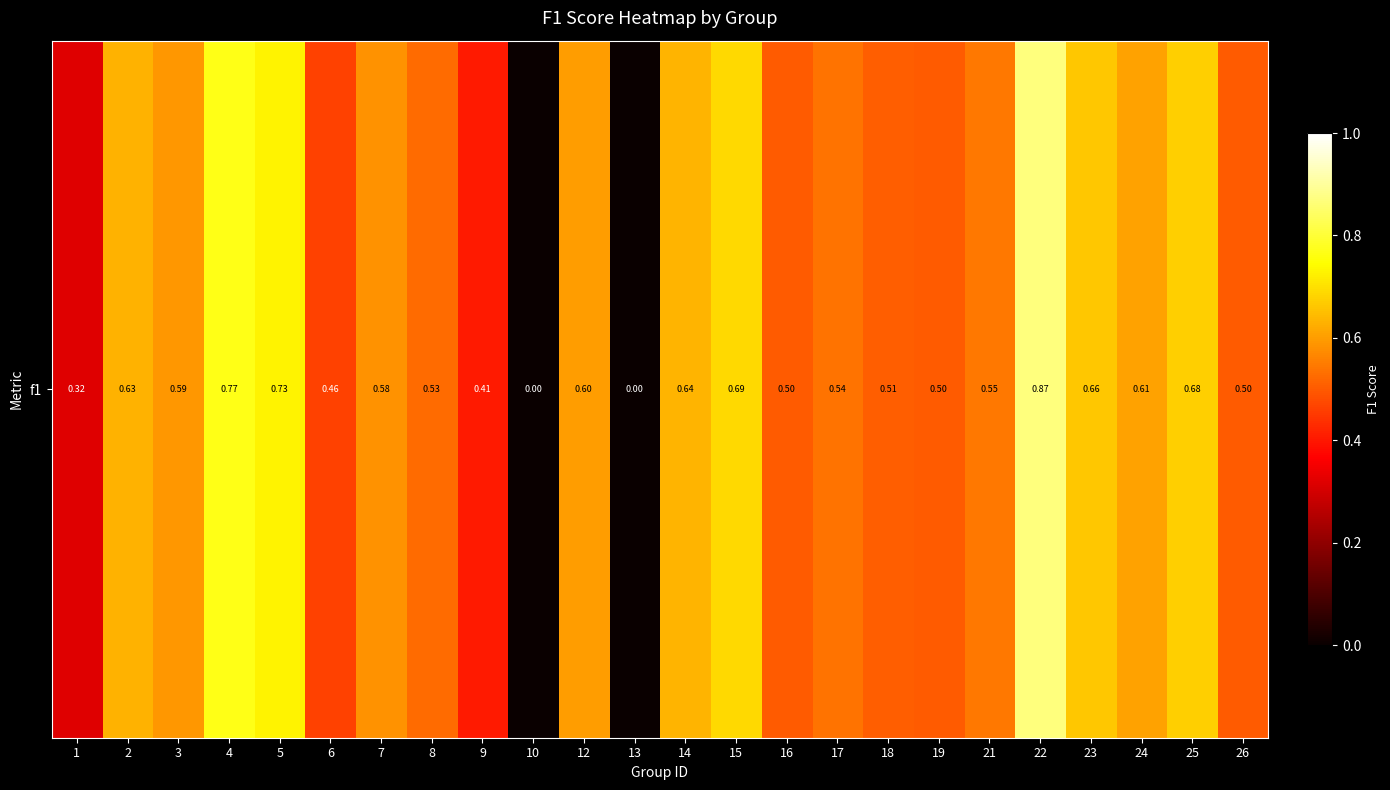

Where is the data nearest to the value 0?

10